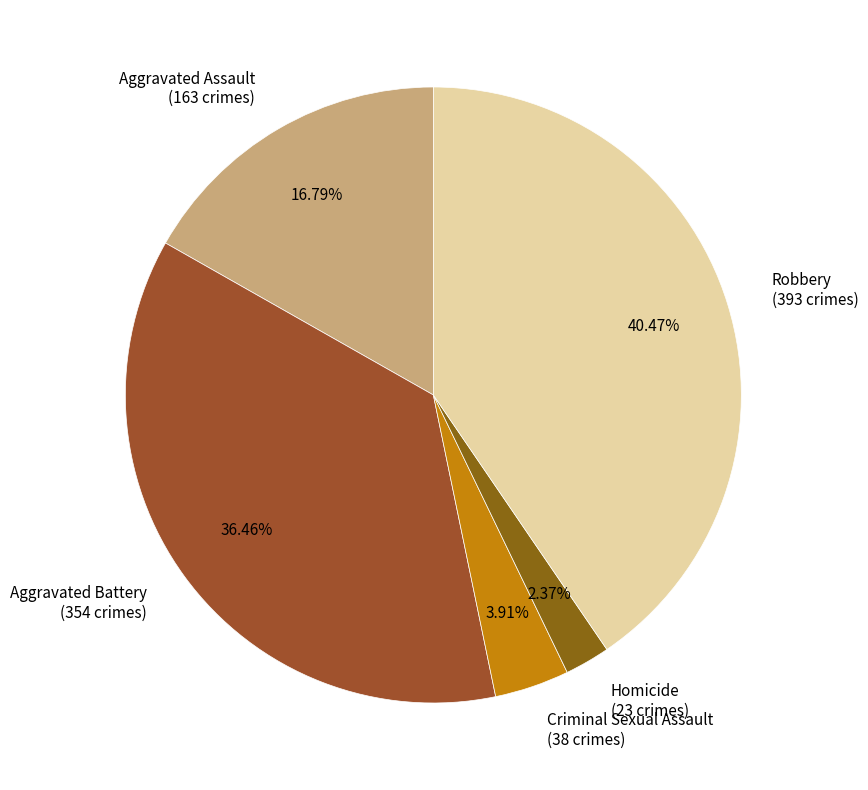

Do Homicide and Robbery together represent more than half of the pie?

No